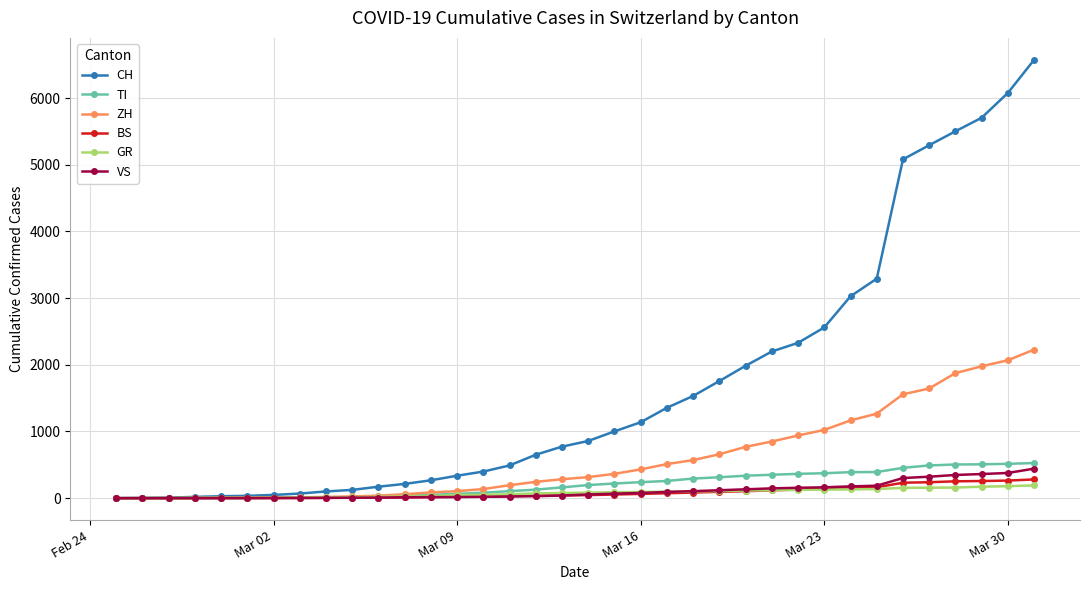

Which series has the largest range (max minus min)?

CH